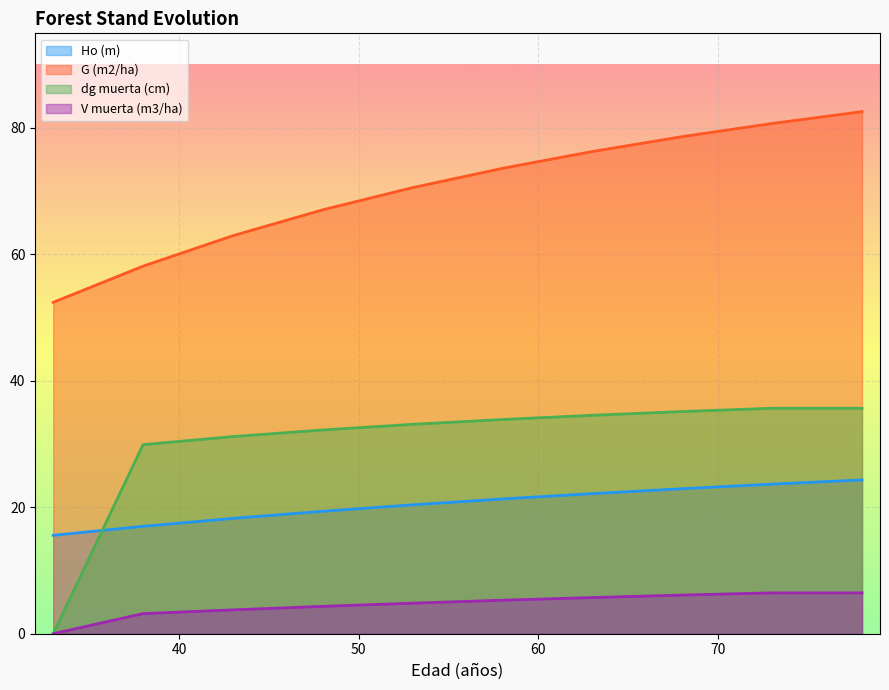

Between 38 and 78, which series saw the biggest shift?

G (m2/ha)